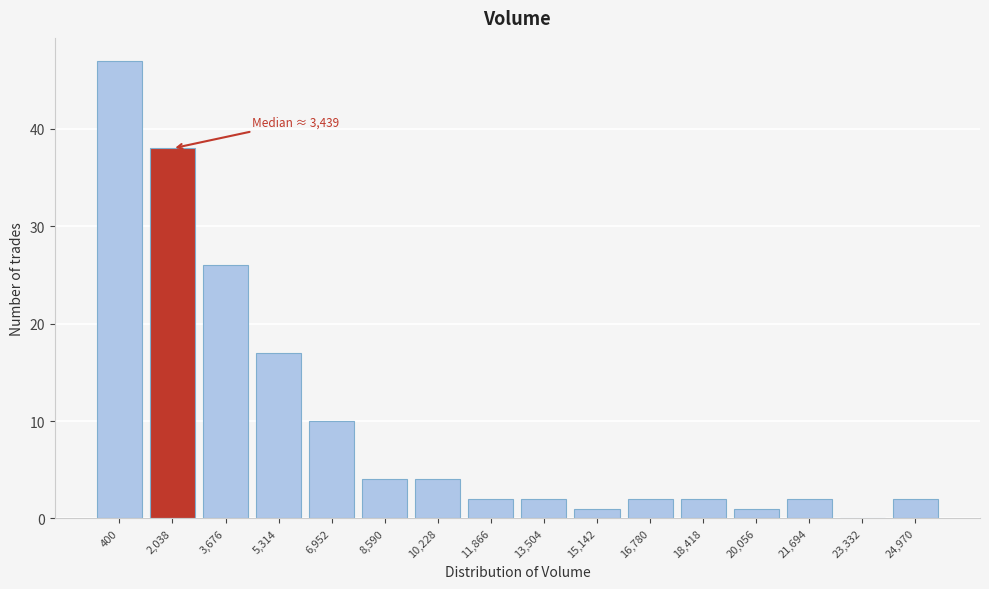

Reading right to left, list all the values displayed in this chart.

24,970=2	23,332=0	21,694=2	20,056=1	18,418=2	16,780=2	15,142=1	13,504=2	11,866=2	10,228=4	8,590=4	6,952=10	5,314=17	3,676=26	2,038=38	400=47